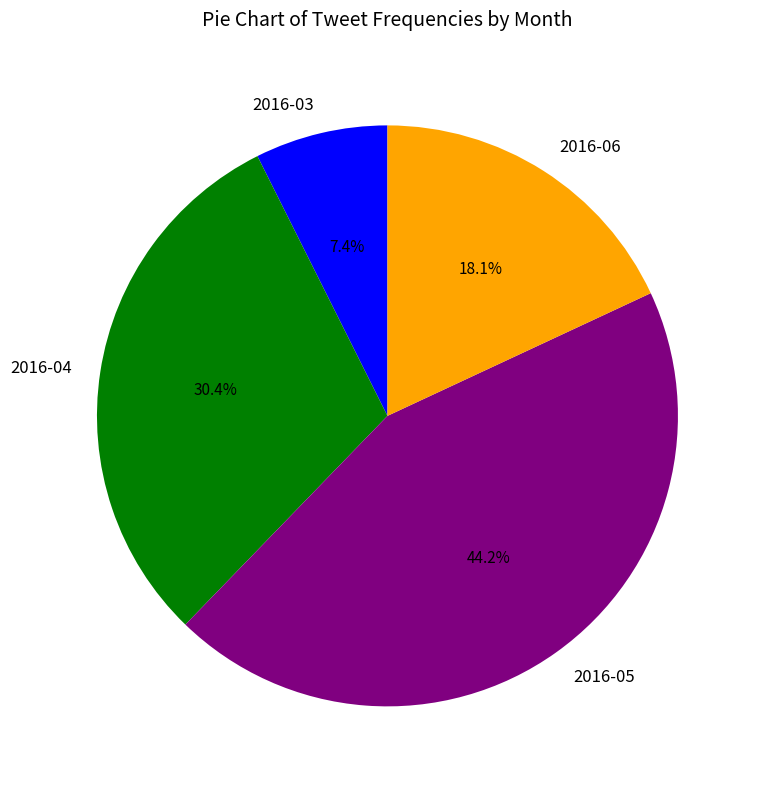

What percentage is the 2016-04 slice, to the nearest percent?

30%